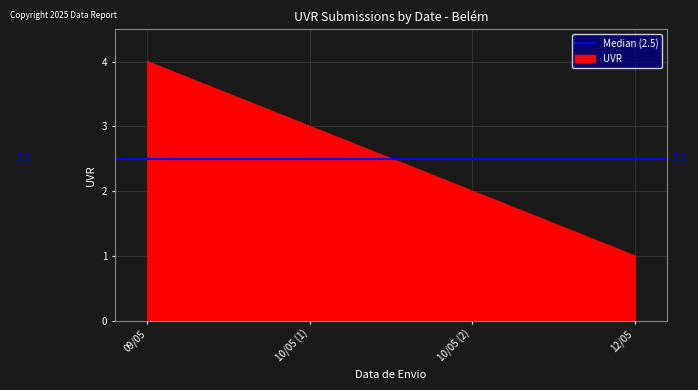

Reading right to left, transcribe all the data shown in this chart.

1	2	3	4